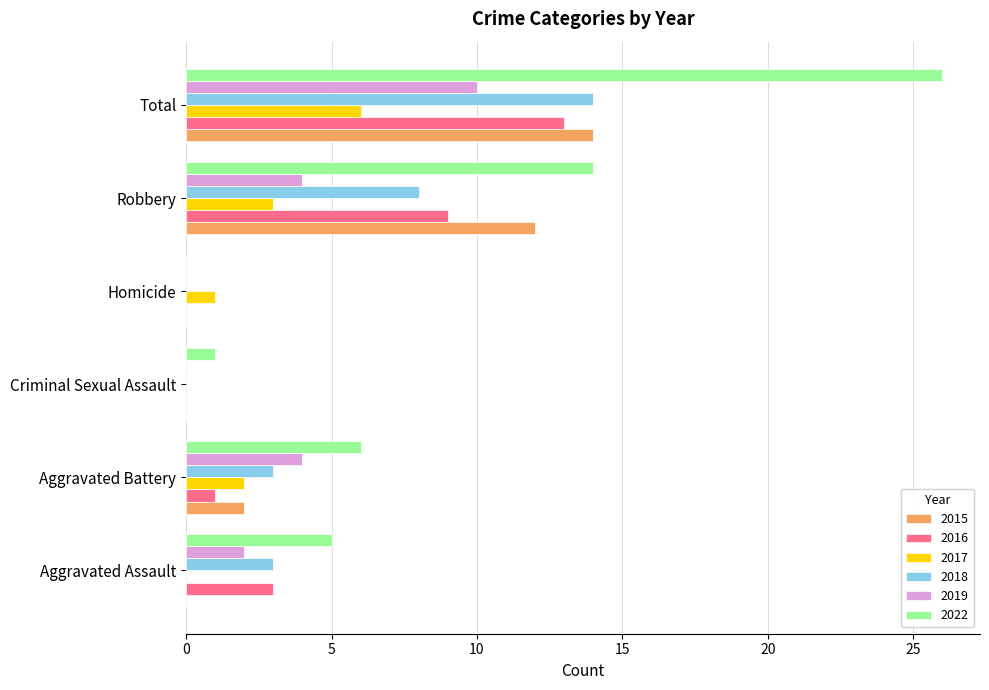

How many 2017 values are between 0 and 3?

5